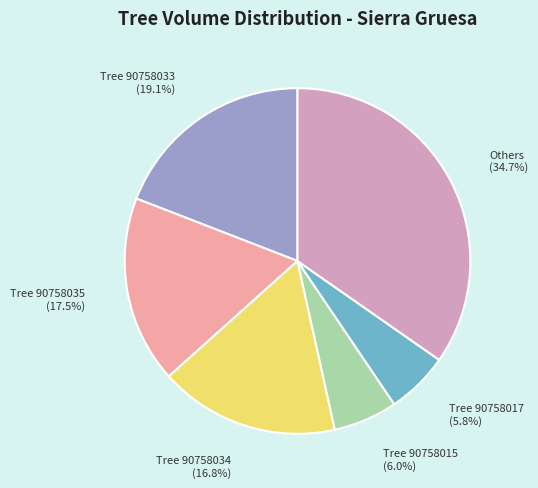

Is there any slice that represents more than half of the pie?

No